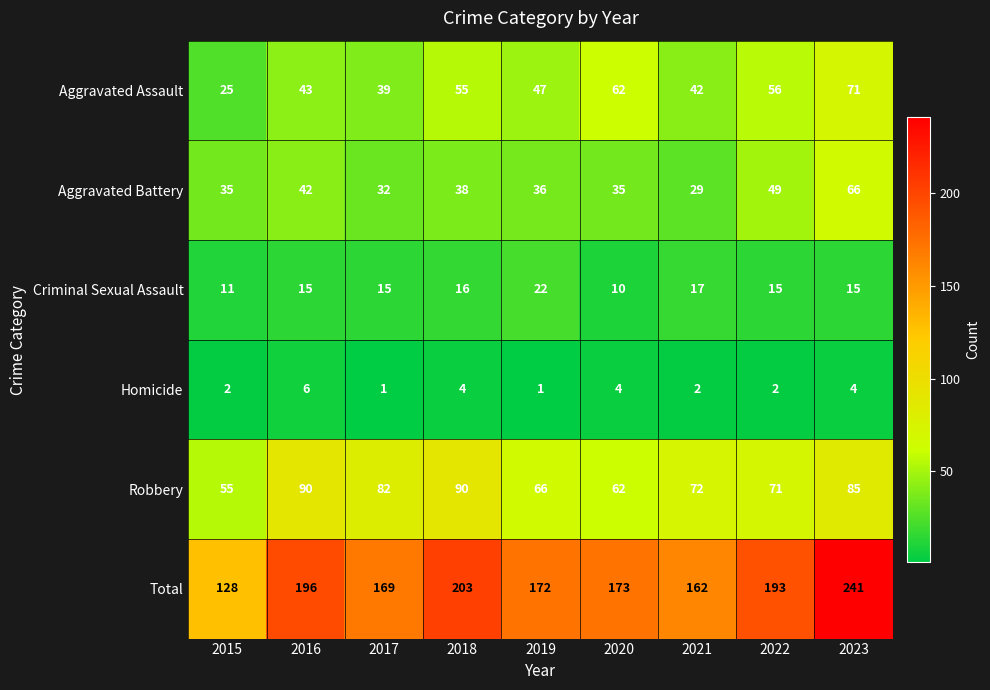

True or false: Criminal Sexual Assault has a value of 6 at 2023.

False